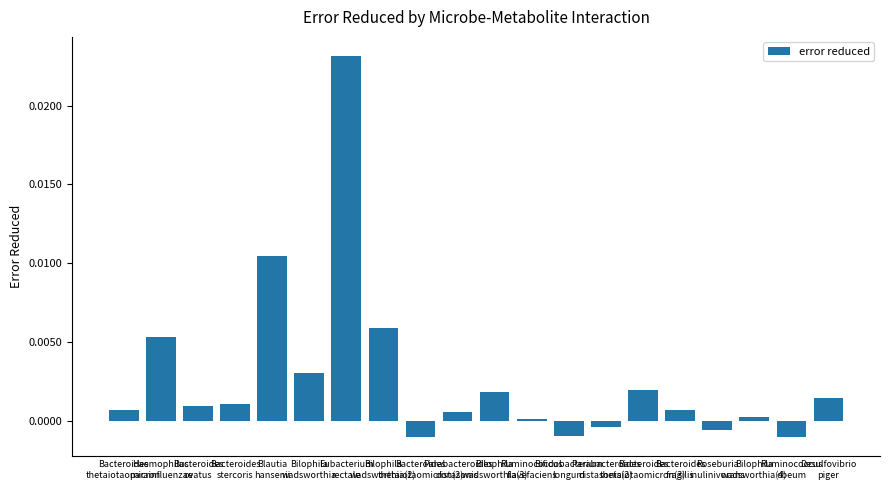

How many categories are shown in the chart?

20